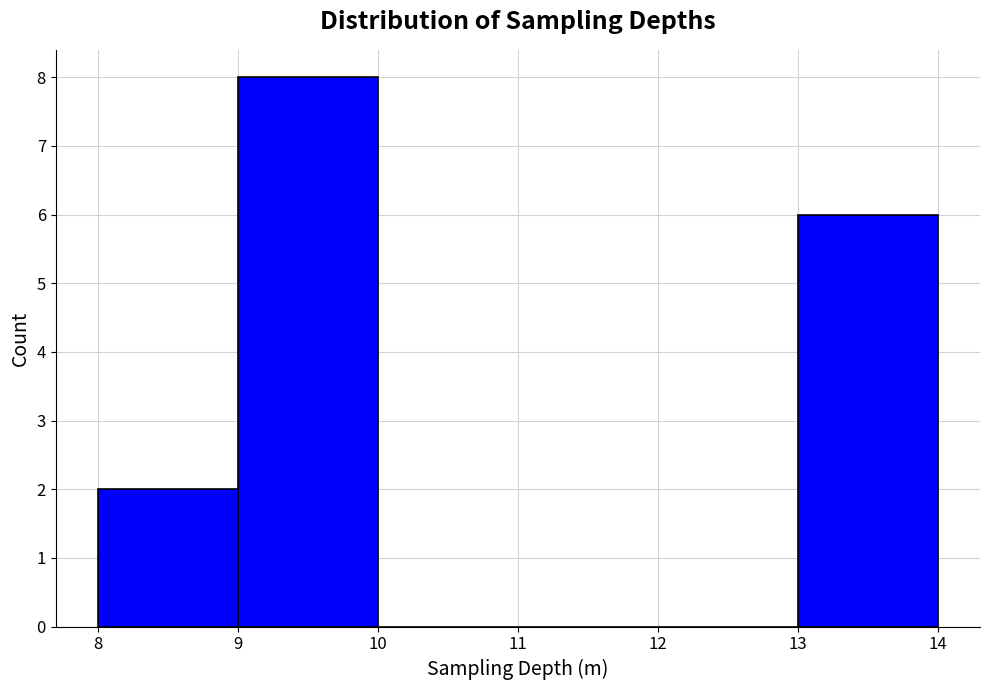

How tall is the bar that spans 8 to 9 on the x-axis? The values are not printed on the chart, so give them approximately, as read against the axis.

2